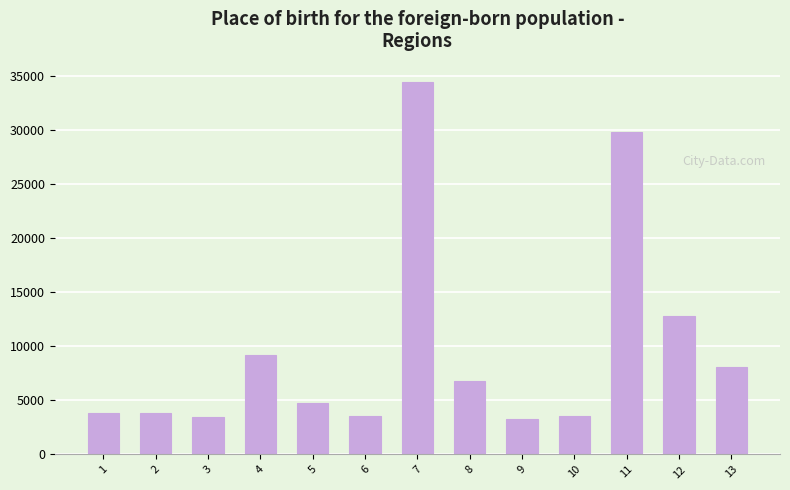

Is it true that the value at 10 is 3546.9?

True